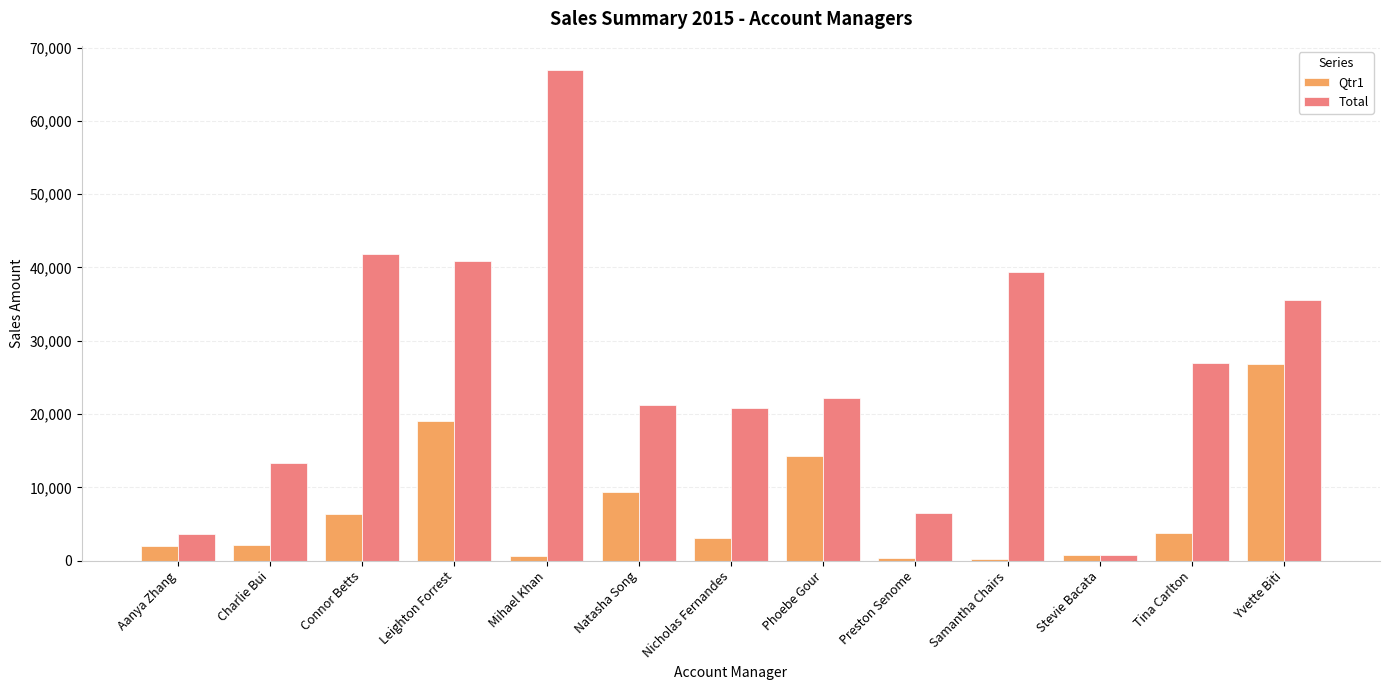

List the series in order of their peak value, lowest first.

Qtr1, Total